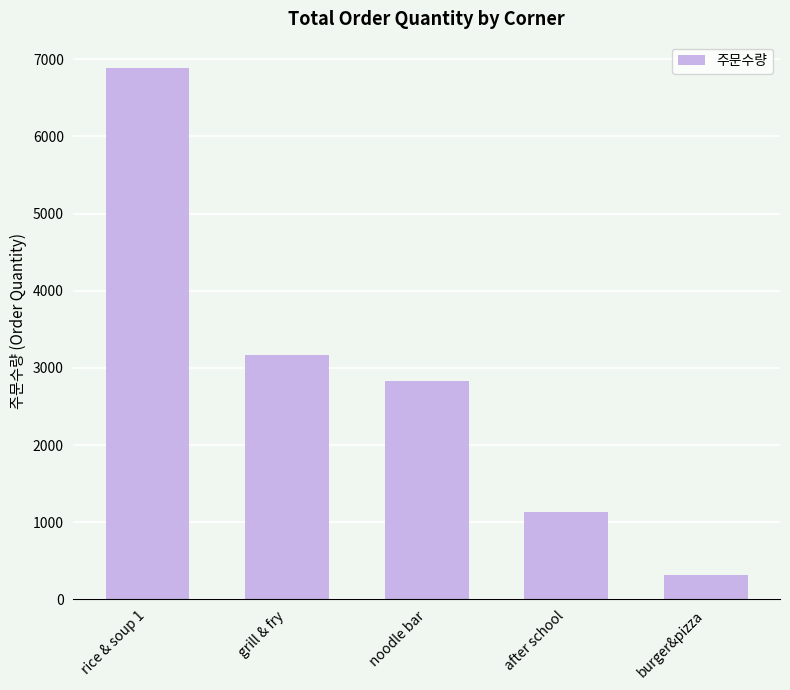

The chart shows a value of 3170 at grill & fry. True or false?

True